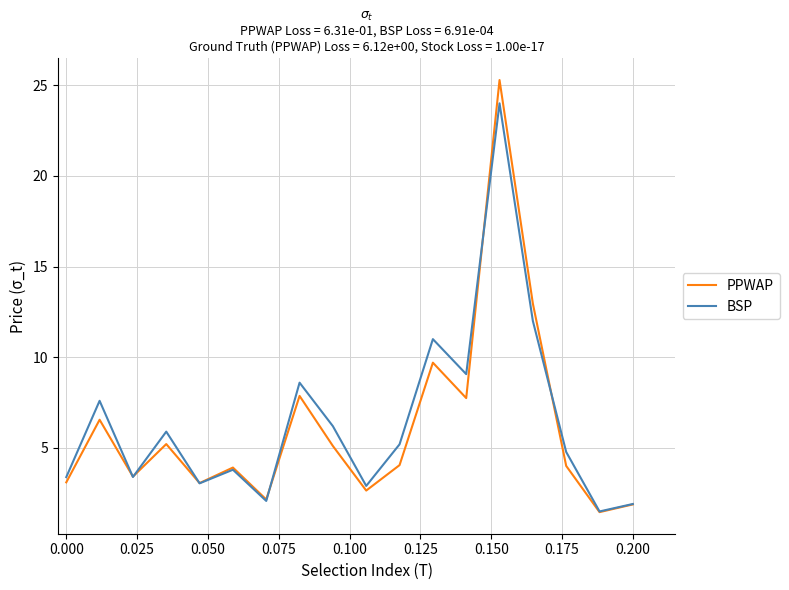

At how many categories does at least one series exceed 16?

1